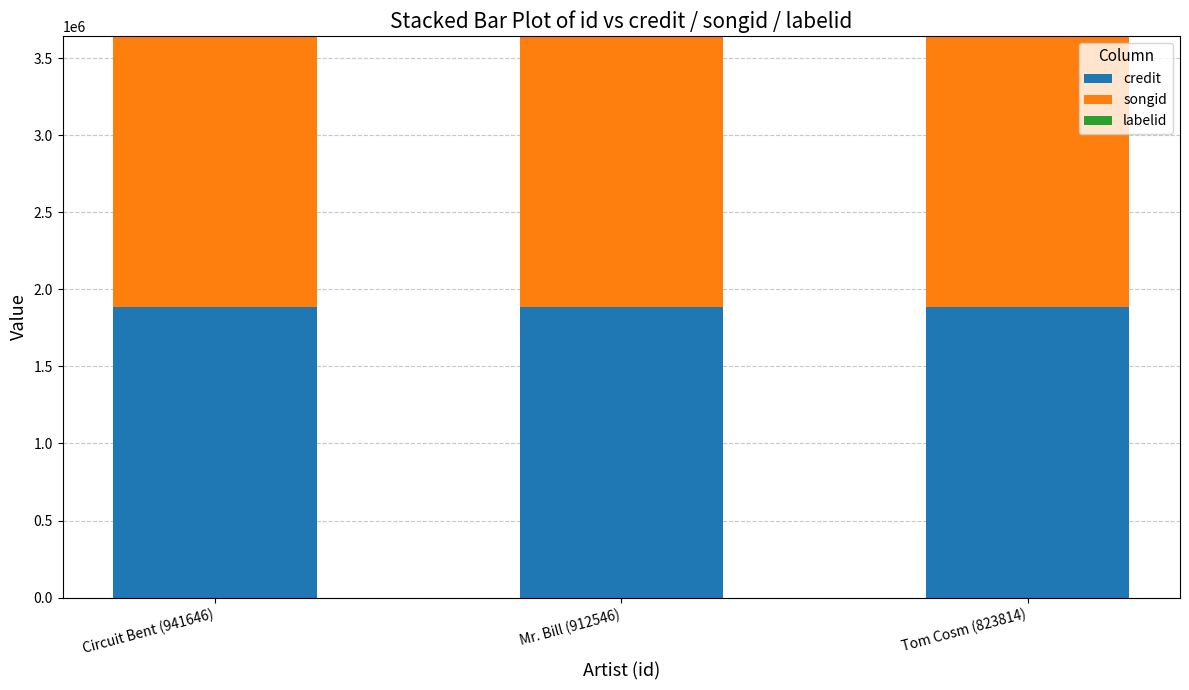

The value of credit at Circuit Bent (941646) is 1888090. True or false?

True